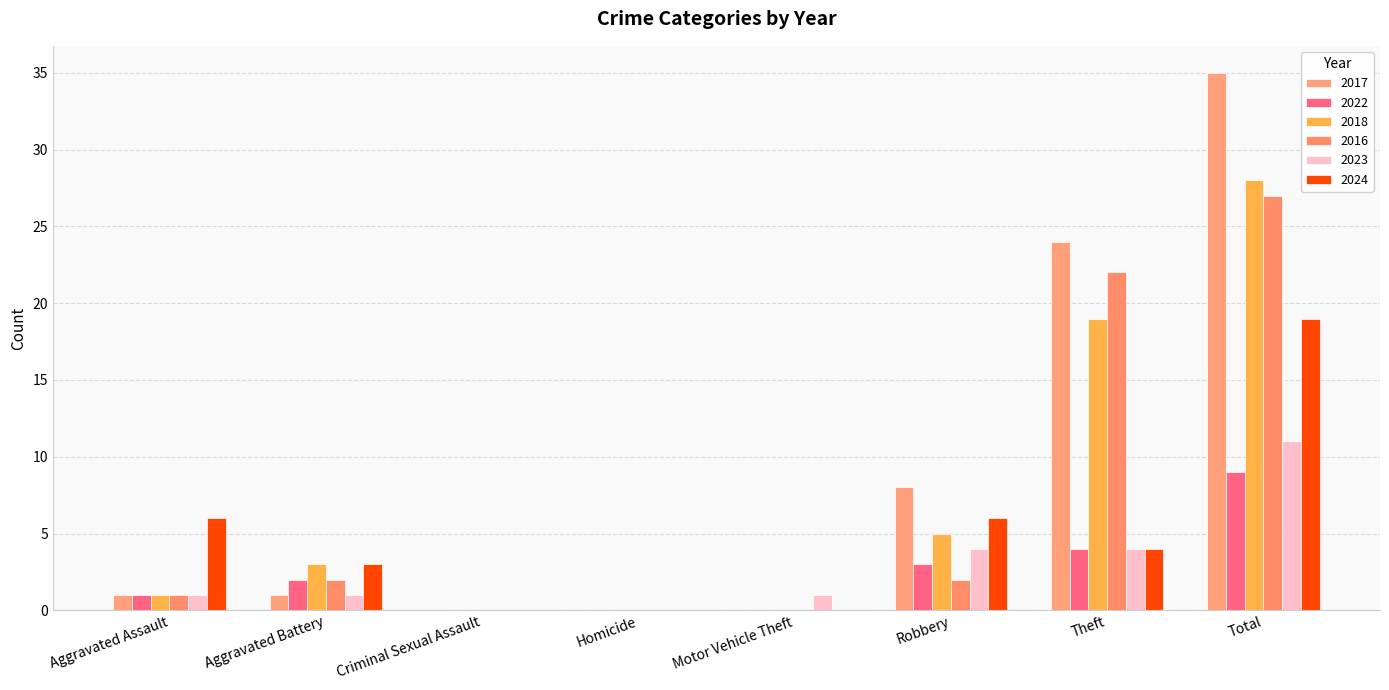

True or false: 2018 has a value of 3 at Aggravated Battery.

True